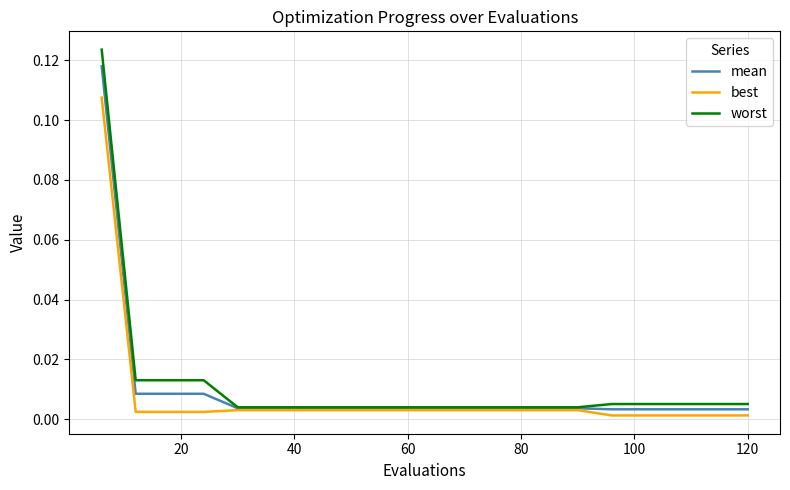

Does the chart have visible grid lines?

Yes